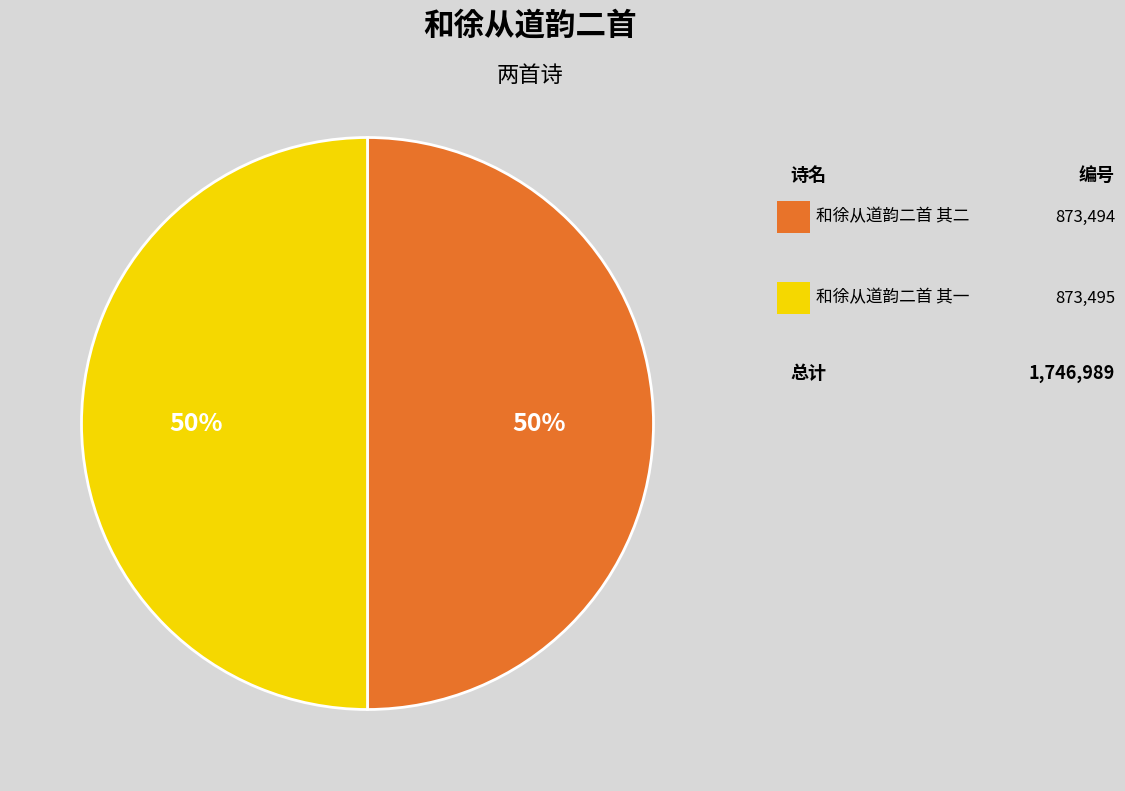

To the nearest percent, what is the average slice percentage?

50%